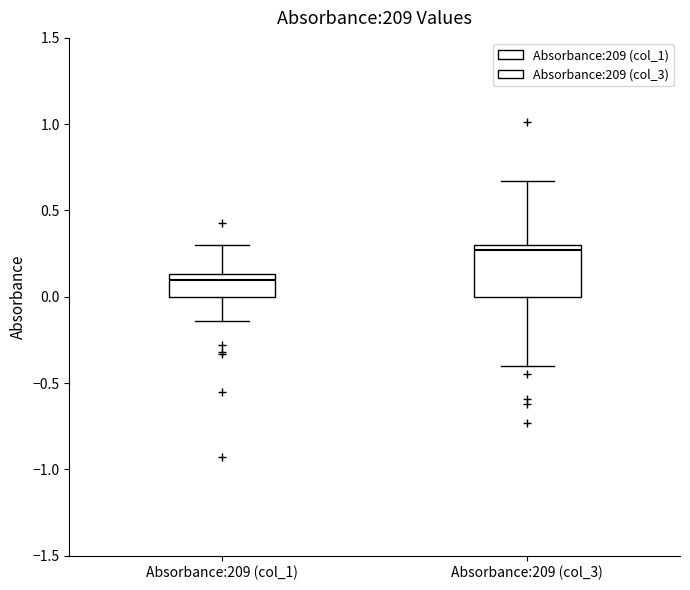

Which box is the tallest, from its lower edge to its upper edge?

Absorbance:209 (col_3)